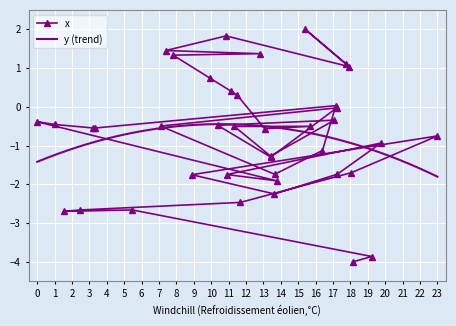

What is the lowest value of the x series?

-4.0